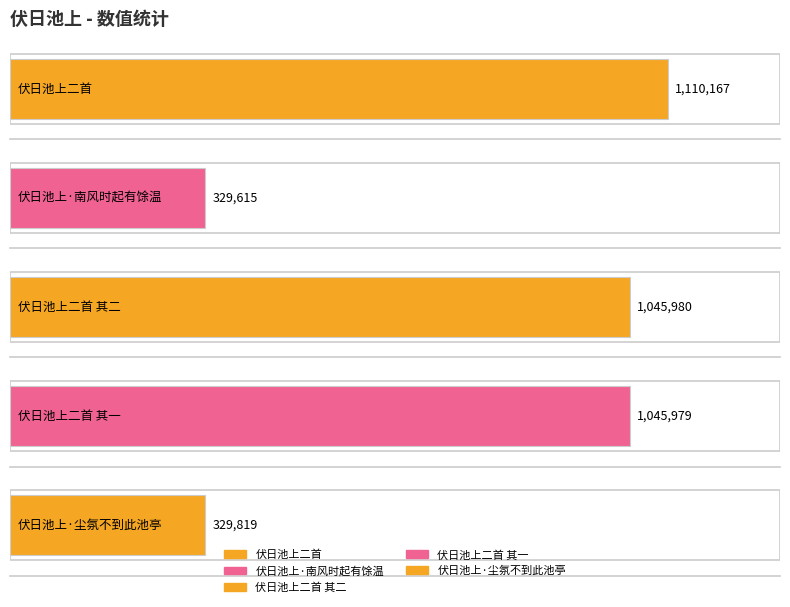

The value at 伏日池上·南风时起有馀温 is 206497. True or false?

False